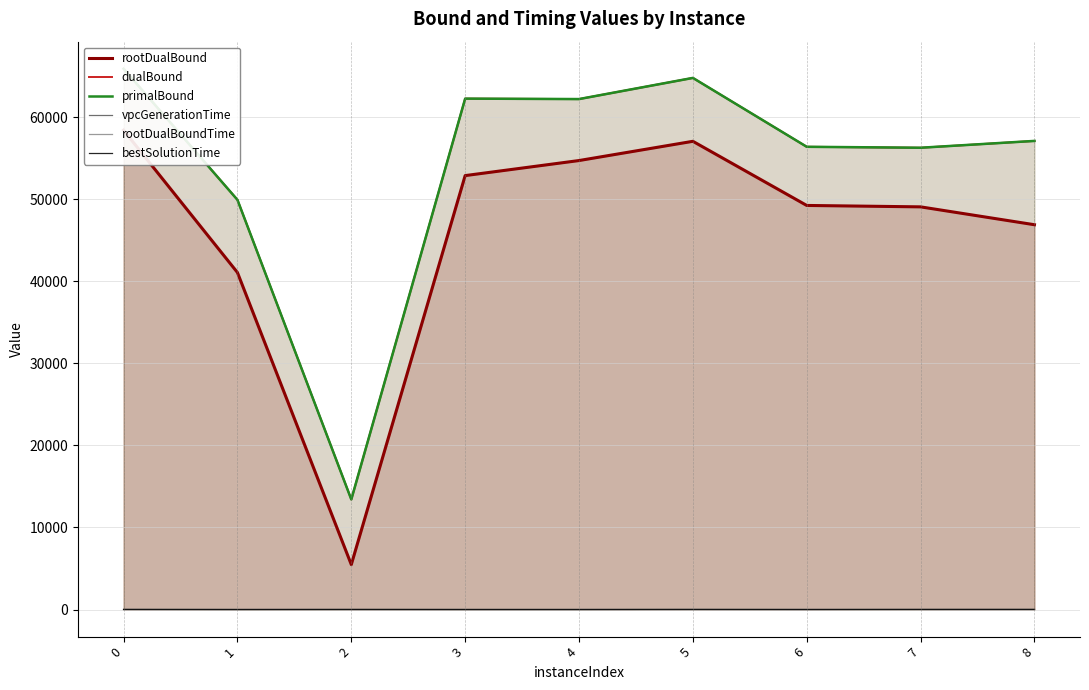

At which label is bestSolutionTime closest to 10?

2